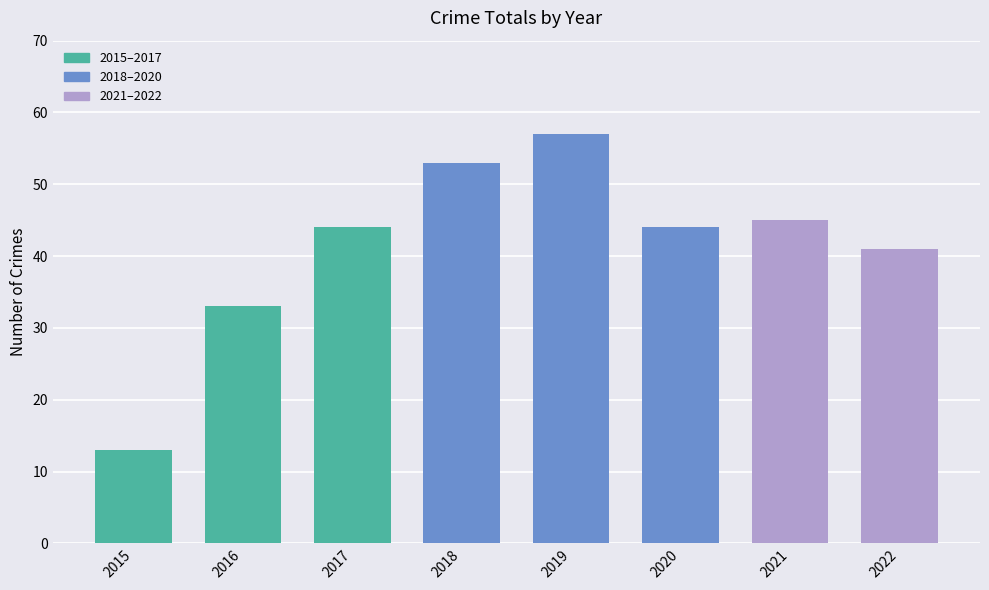

Which has a higher value, 2018 or 2017?

2018